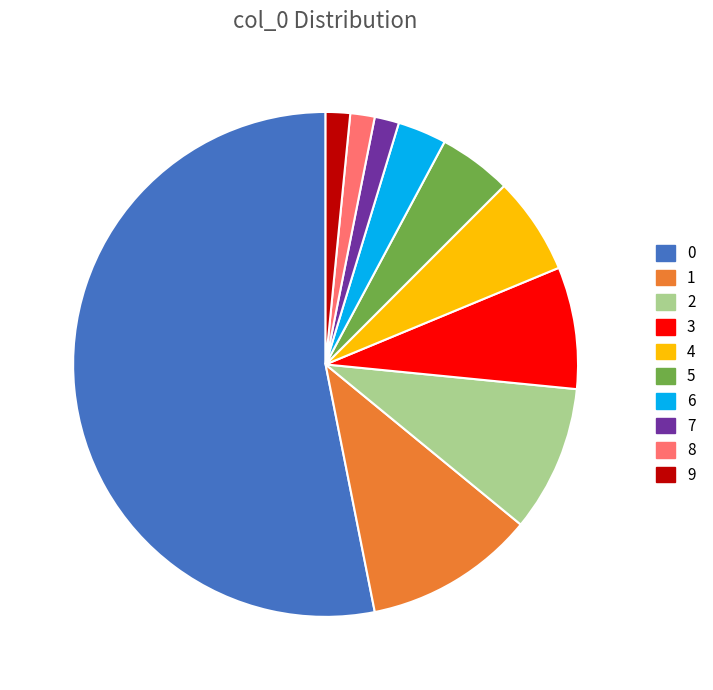

Approximately how many times larger is the value at 2 compared to 5?

2.0